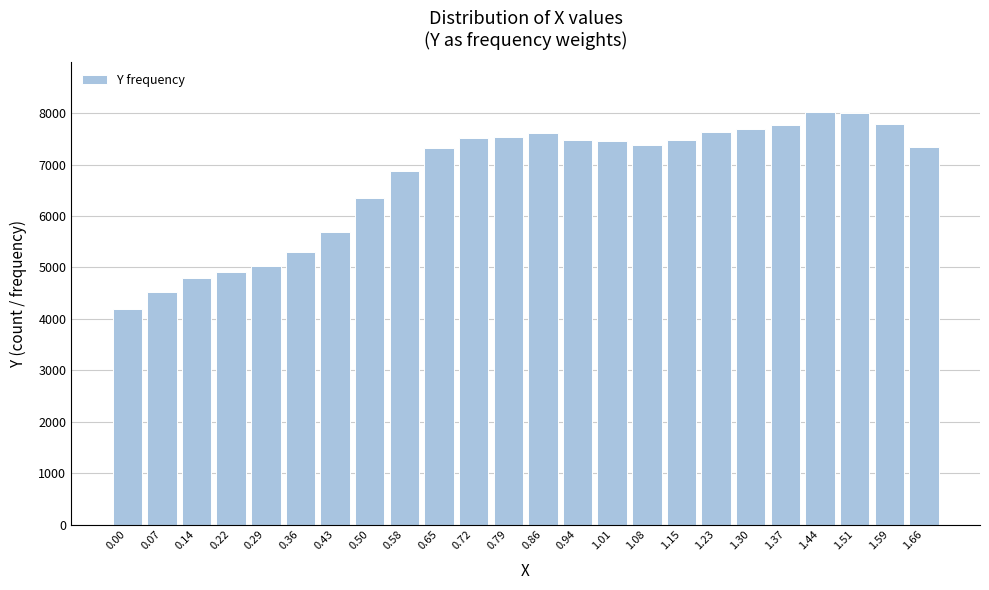

What is the ratio of the value at 1.01 to the value at 1.59?

1.0